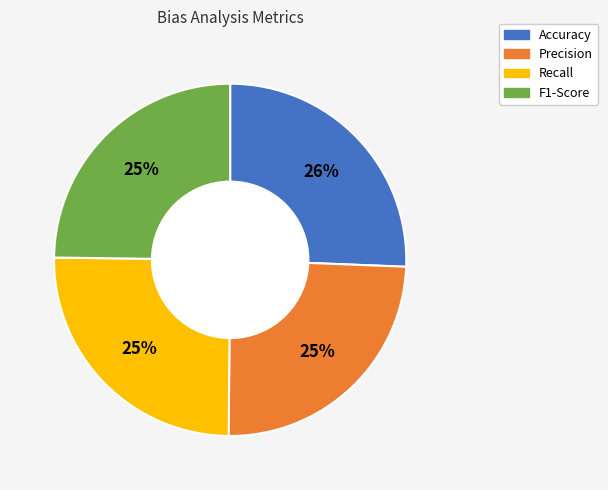

Which slice is the largest?

Accuracy